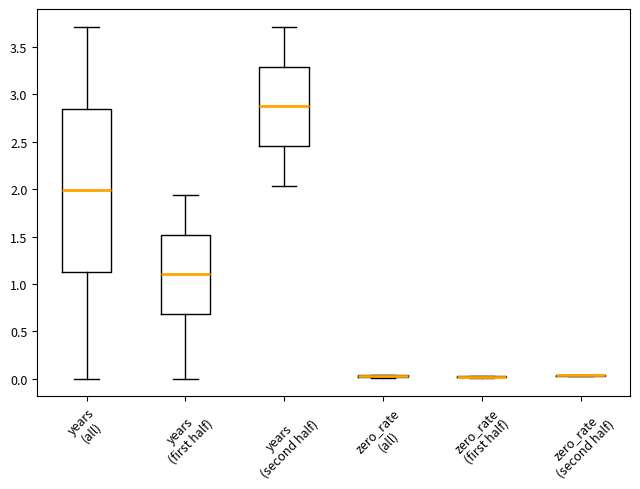

Comparing the boxes themselves (not the whiskers), which one is the tallest?

years (all)